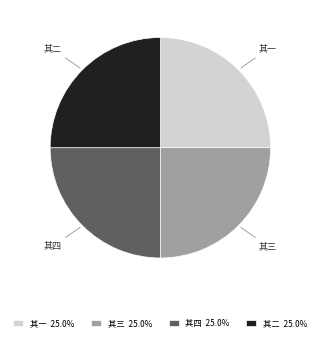

Count the number of slices in the pie.

4